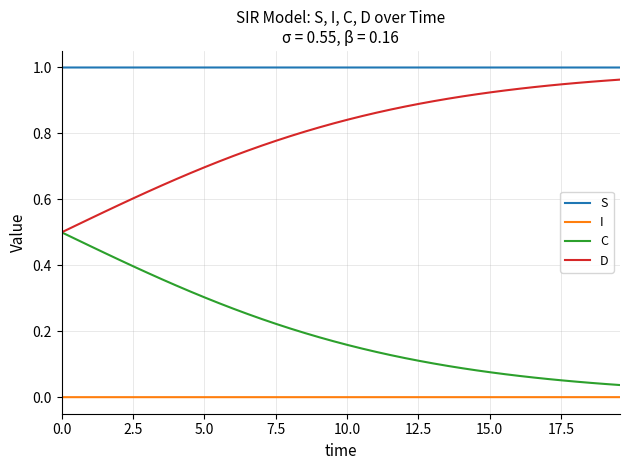

True or false: D and I cross at least once.

False